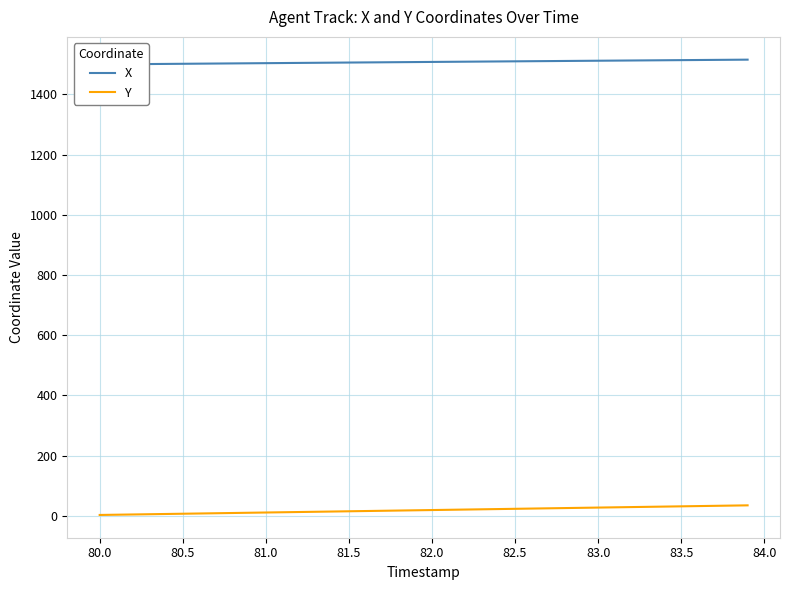

Reading left to right, what are all the values shown in this chart?

X: 1499.6	1500.0	1500.5	1500.9	1501.3	1501.7	1502.1	1502.5	1503.0	1503.4	1503.8	1504.2	1504.6	1505.0	1505.4	1505.8	1506.2	1506.7	1507.1	1507.5	1507.9	1508.3	1508.7	1509.1	1509.5	1509.9	1510.3	1510.7	1511.1	1511.5	1511.9	1512.3	1512.7	1513.1	1513.5	1513.9	1514.2	1514.7	1515.0	1515.4
Y: 2.6	3.4	4.2	5.0	5.8	6.6	7.4	8.3	9.1	9.9	10.7	11.5	12.3	13.1	14.0	14.8	15.6	16.4	17.2	18.1	18.9	19.7	20.5	21.3	22.2	23.0	23.8	24.6	25.4	26.3	27.1	27.9	28.7	29.6	30.4	31.2	32.0	32.9	33.7	34.5